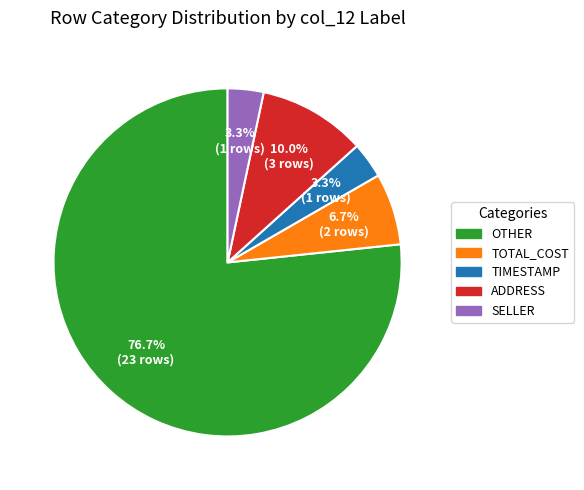

To the nearest percent, what percentage of the pie is ADDRESS?

10%